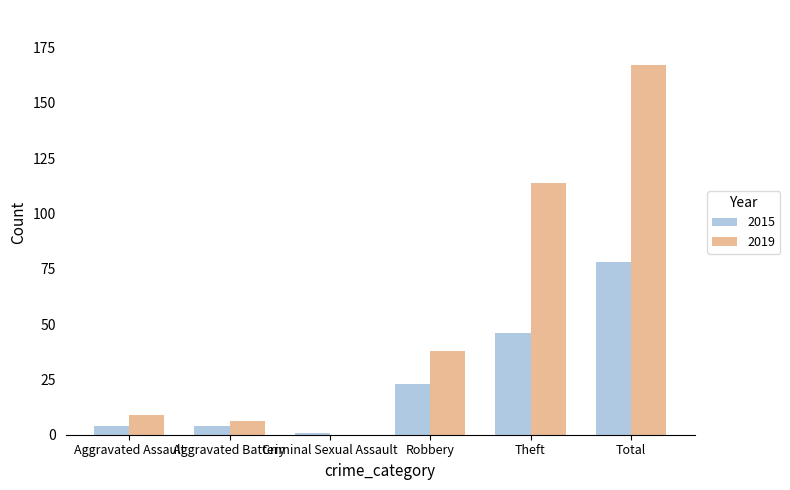

The 2019 series shows 161 at Theft. True or false?

False